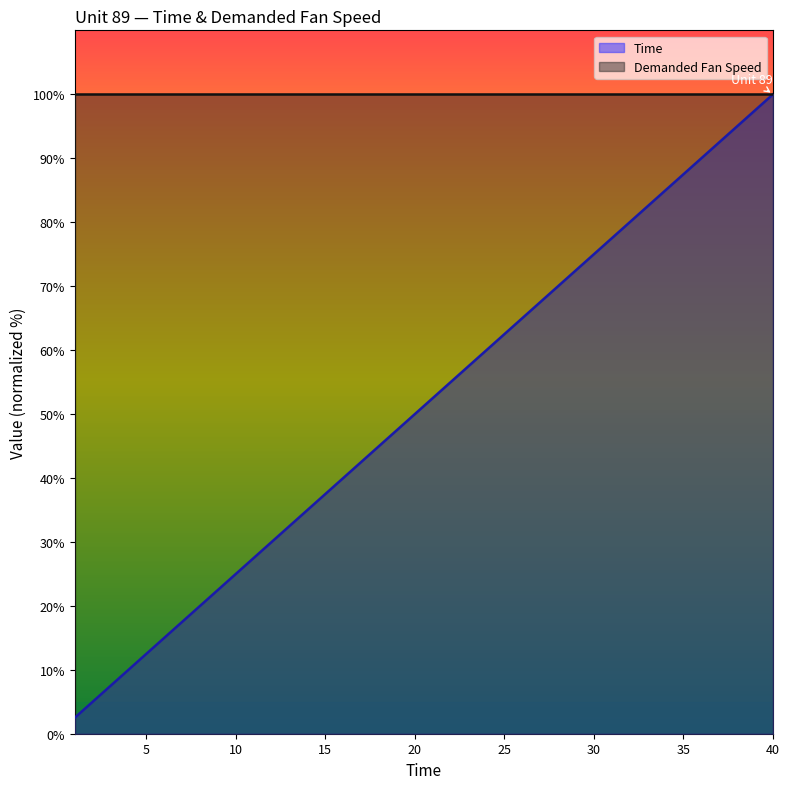

What is the average value?

51.2